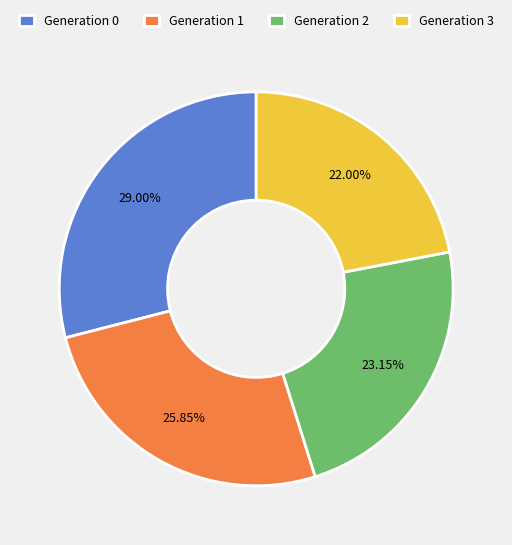

Do Generation 0 and Generation 2 together represent more than half of the pie?

Yes